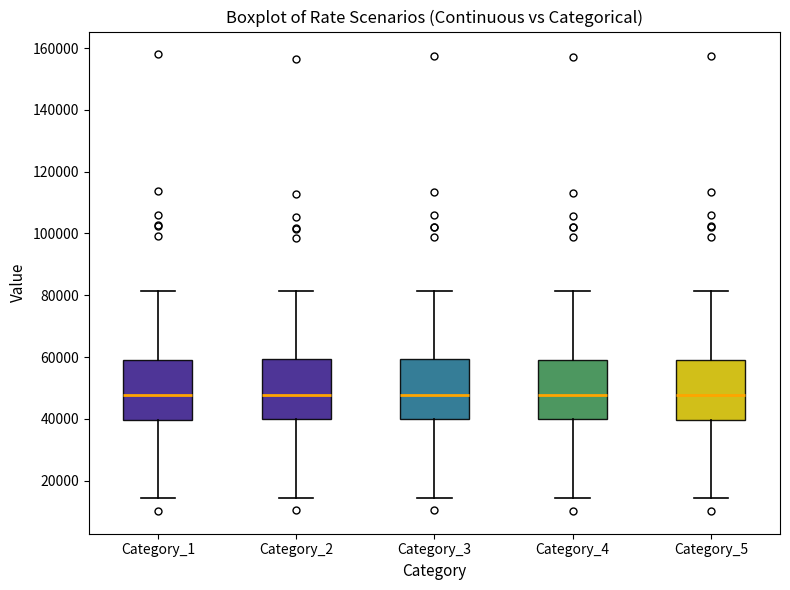

Reading left to right, transcribe this box plot: for each box, give where its median line is, the range the box spans, and where its two whiskers end, as read against the y-axis. The values are not printed on the chart, so give them approximately, as read against the axis.

Category_1: median 48000, box 40000 to 60000, whiskers 14000 to 82000
Category_2: median 48000, box 40000 to 60000, whiskers 14000 to 82000
Category_3: median 48000, box 40000 to 60000, whiskers 14000 to 82000
Category_4: median 48000, box 40000 to 60000, whiskers 14000 to 82000
Category_5: median 48000, box 40000 to 60000, whiskers 14000 to 82000